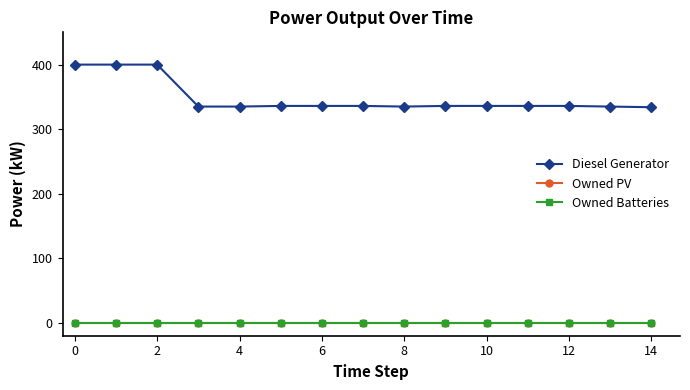

What is the label of the 14th point from the left?

13